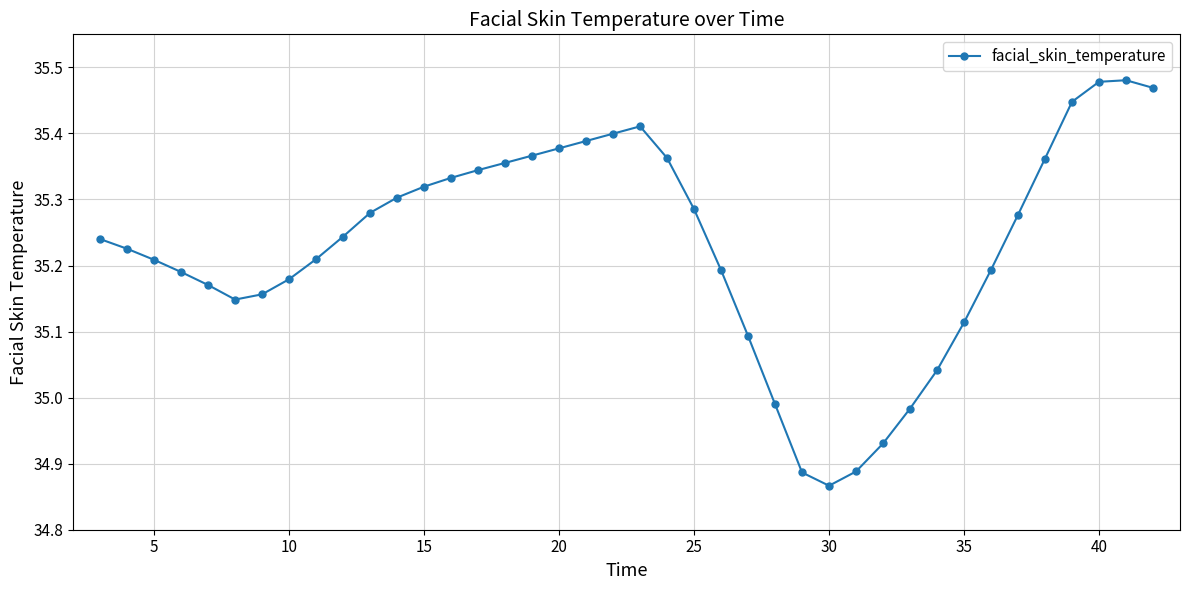

What is the difference between the maximum and minimum values?

0.6